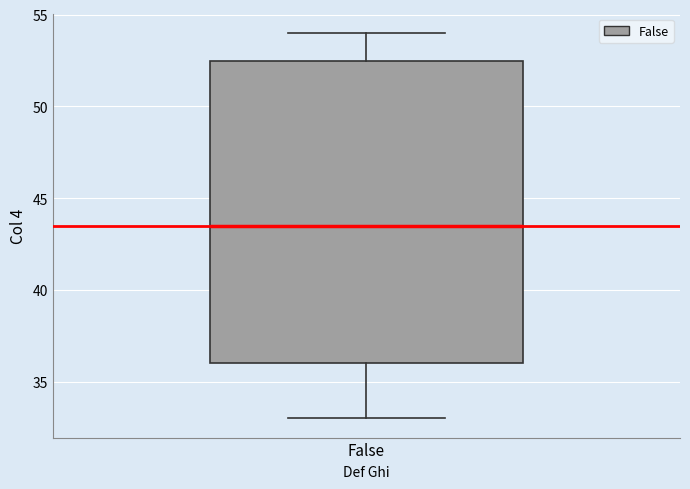

Transcribe this box plot: give where the median line is, the range the box spans, and where the two whiskers end, as read against the y-axis. The values are not printed on the chart, so give them approximately, as read against the axis.

median 43.5, box 36.0 to 52.5, whiskers 33.0 to 54.0